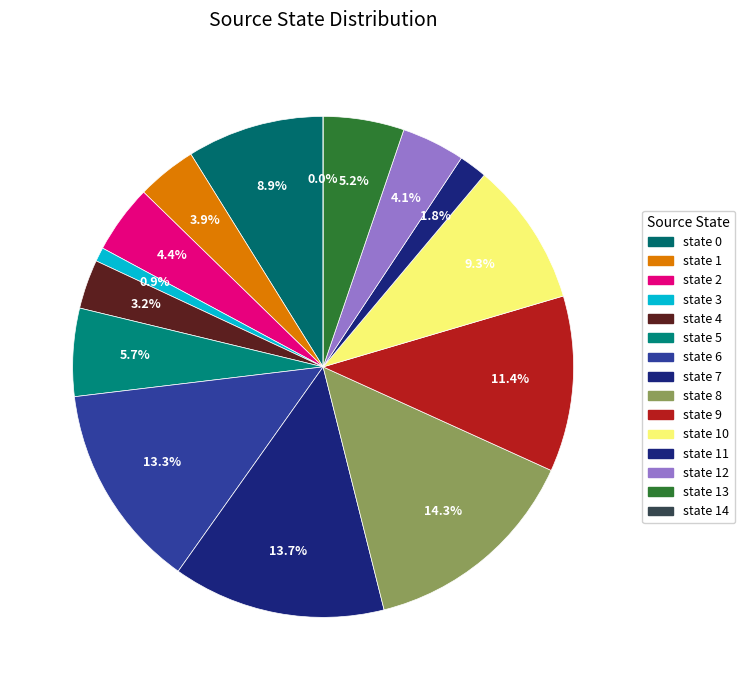

What percentage is the state 3 slice, to the nearest percent?

1%